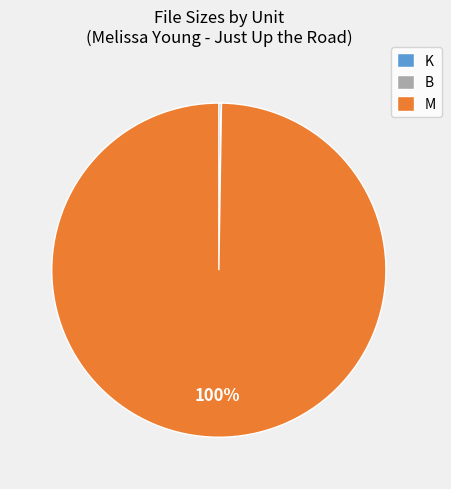

What percentage is the M slice, to the nearest percent?

100%